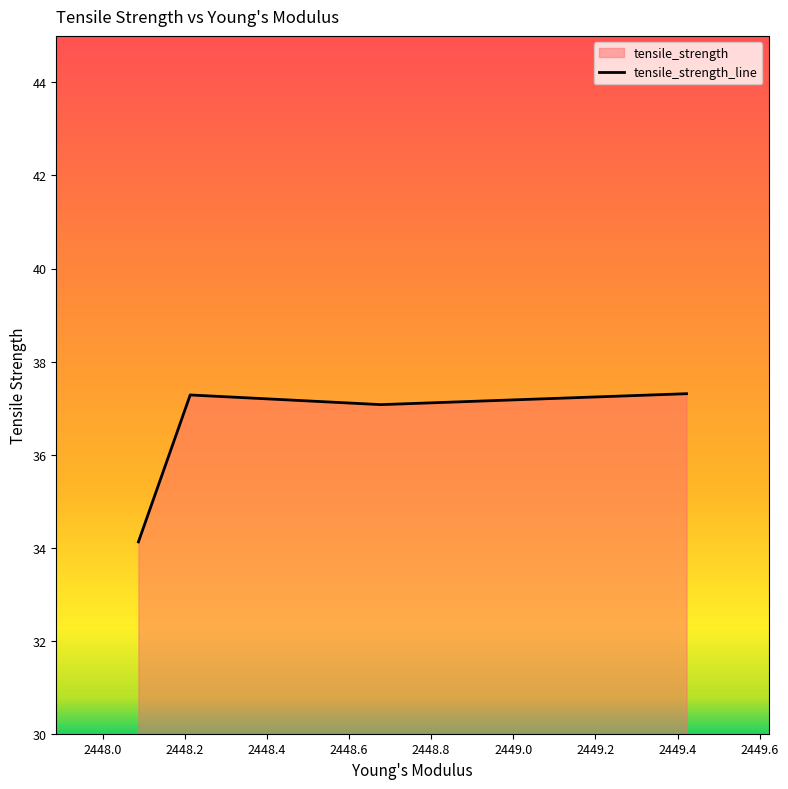

How many values are below 37?

1